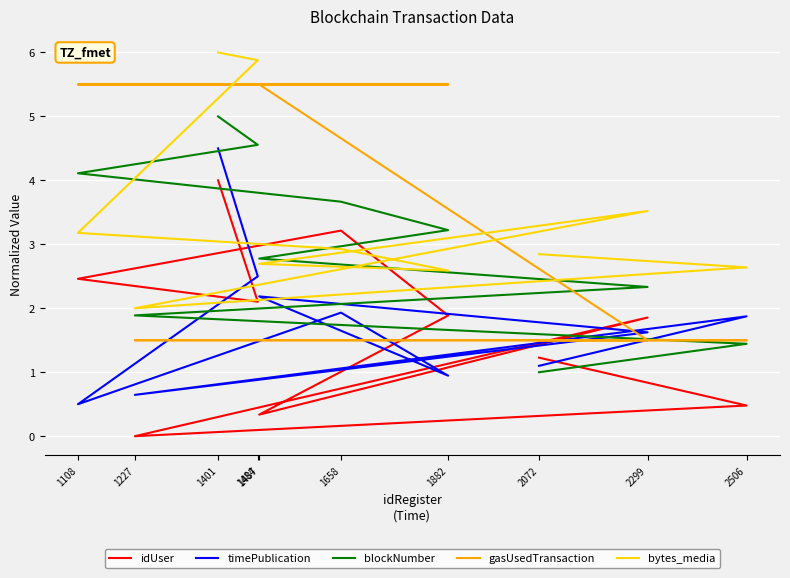

How many distinct data groups are displayed?

5